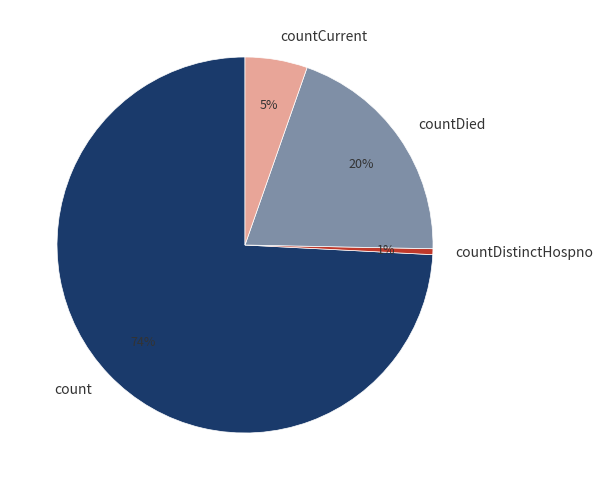

Count the number of slices in the pie.

4